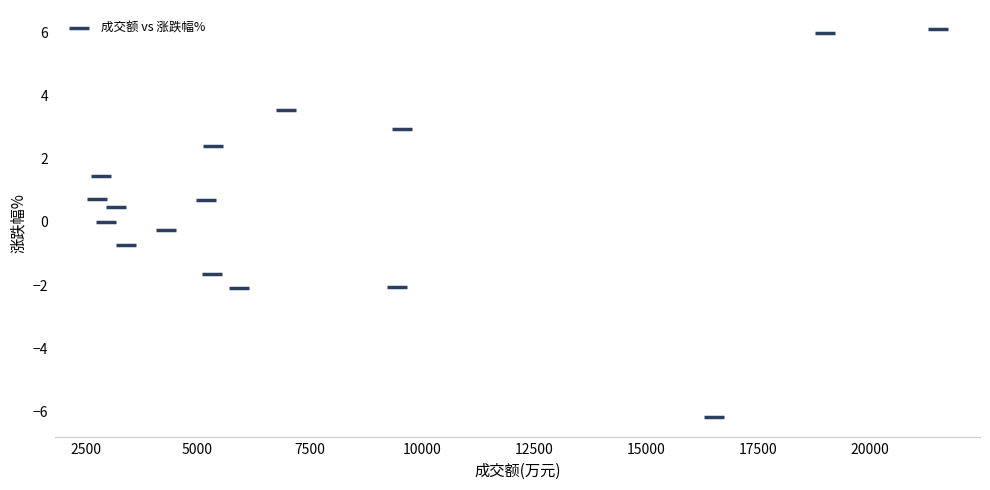

What is the range of X values (max minus min)?

18751.0